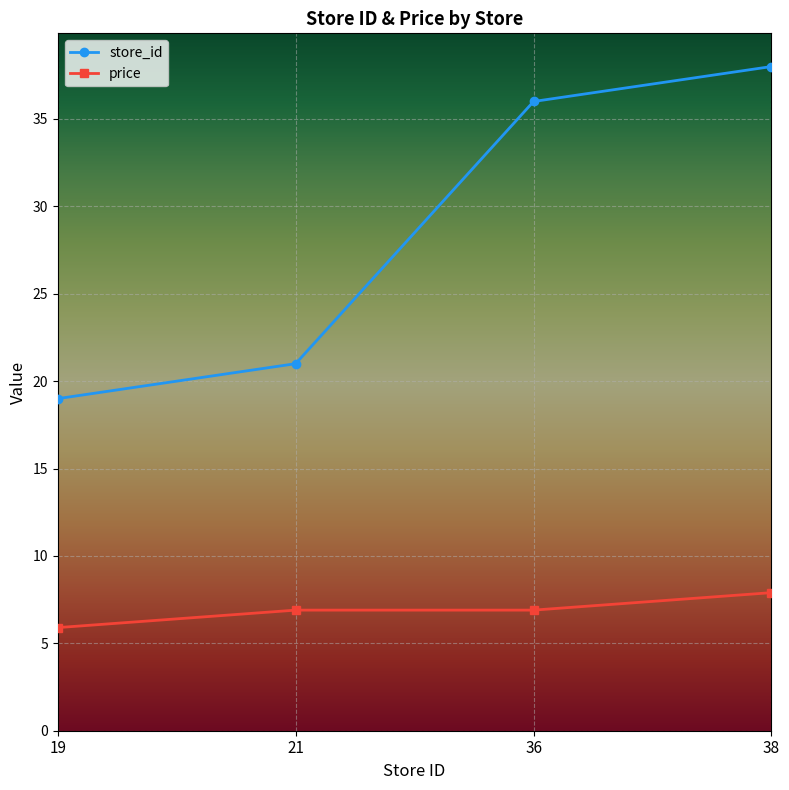

What is the total value across all series at 38?

45.9